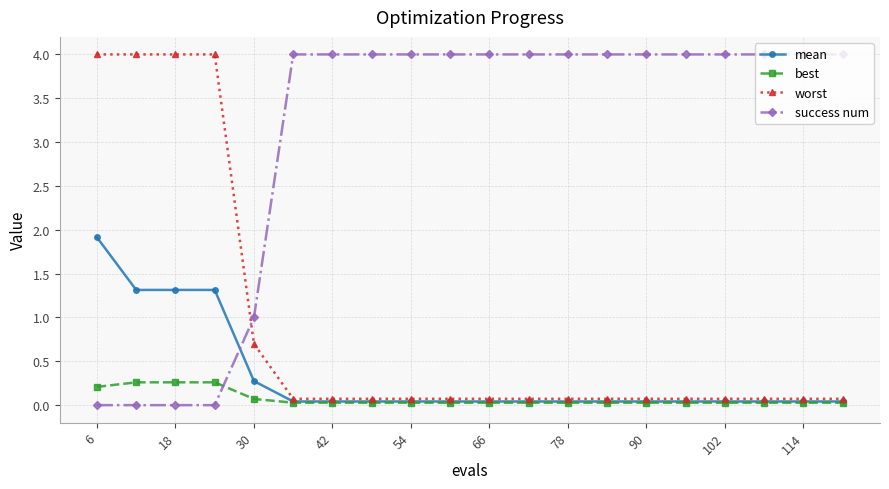

Which series has the largest total across all categories?

success num